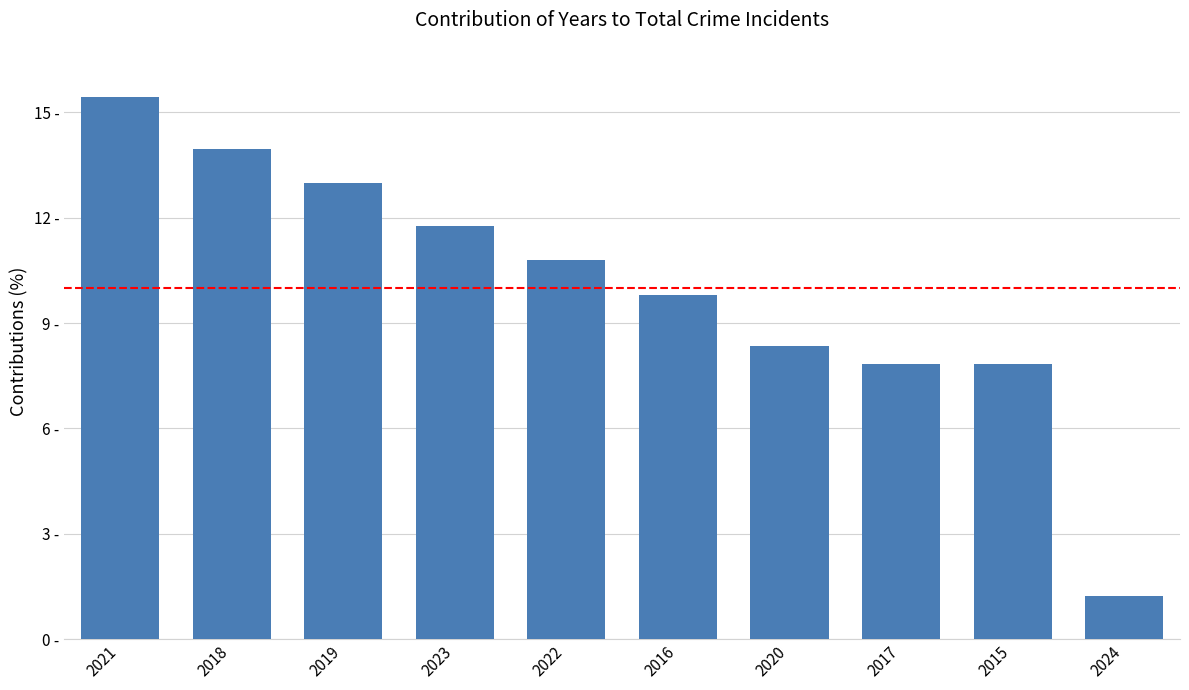

Are the bars horizontal?

No